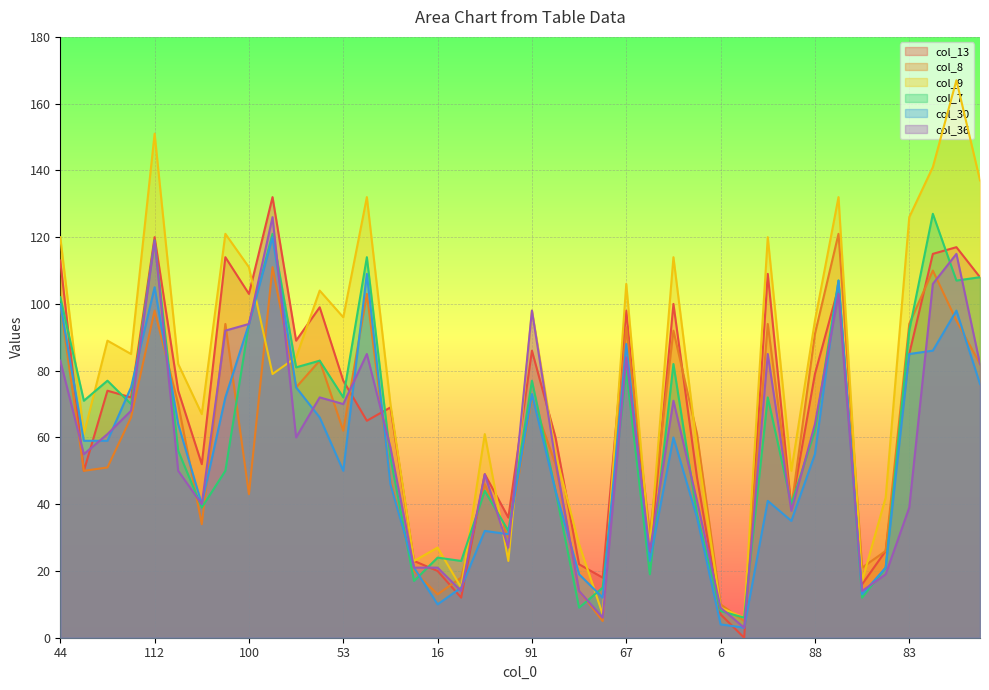

Which series ends up on top after the final intersection of col_36 and col_7?

col_7